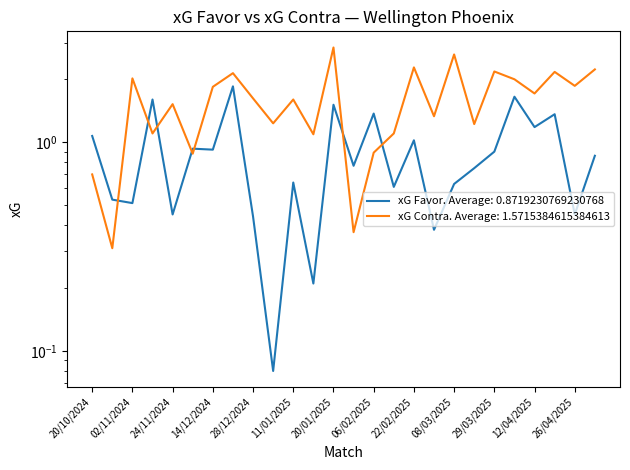

What is the spread (max minus min) of values at 08/03/2025?

2.0